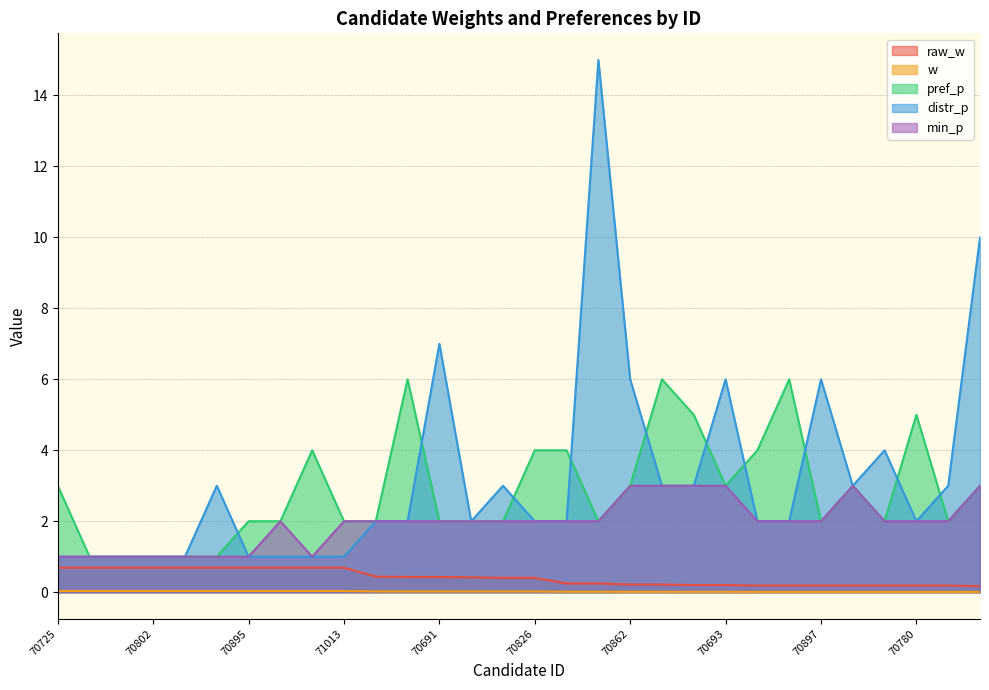

The value of pref_p at 70825 is 2.0. True or false?

True